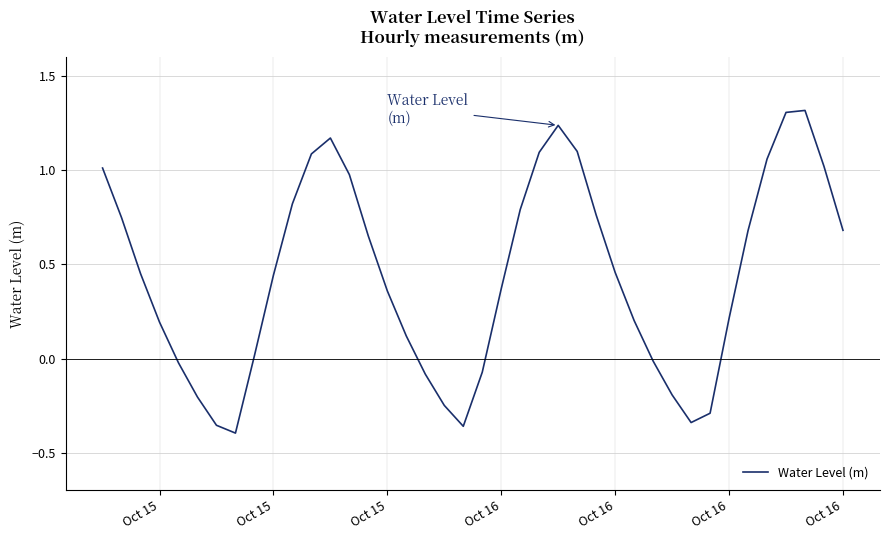

What is the maximum value shown in the chart?

1.3